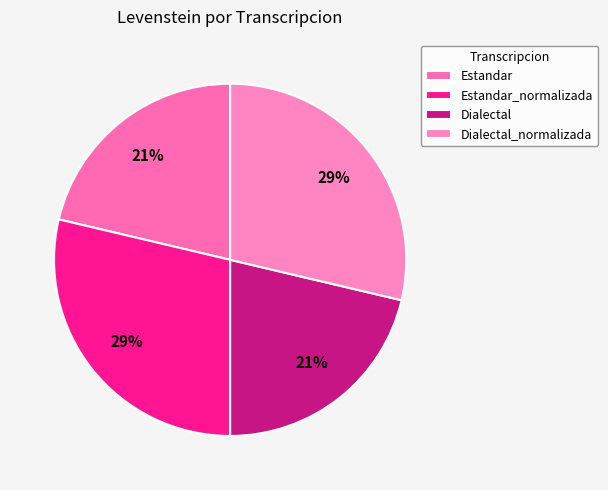

To the nearest percent, what percentage of the pie is Estandar?

21%